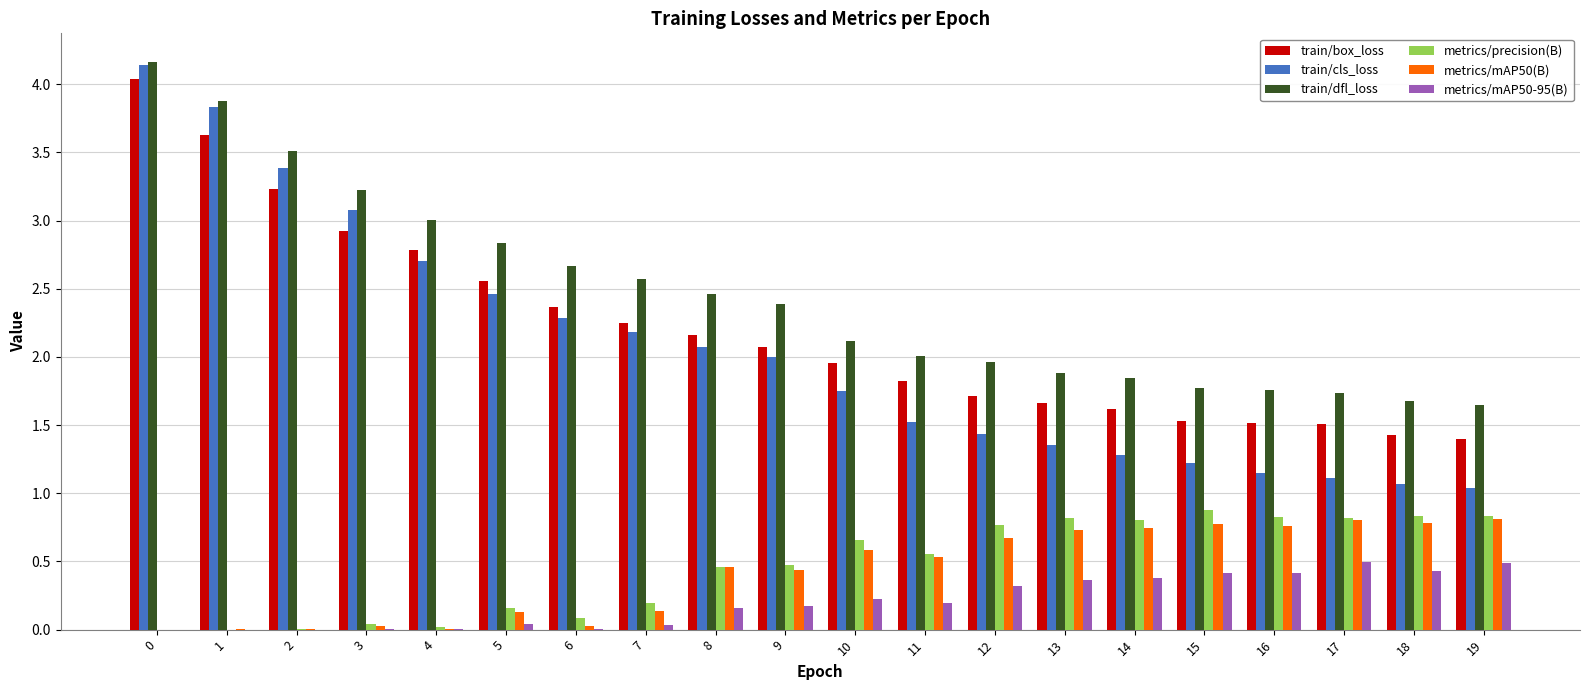

What is the sum of all metrics/precision(B) values?

9.2